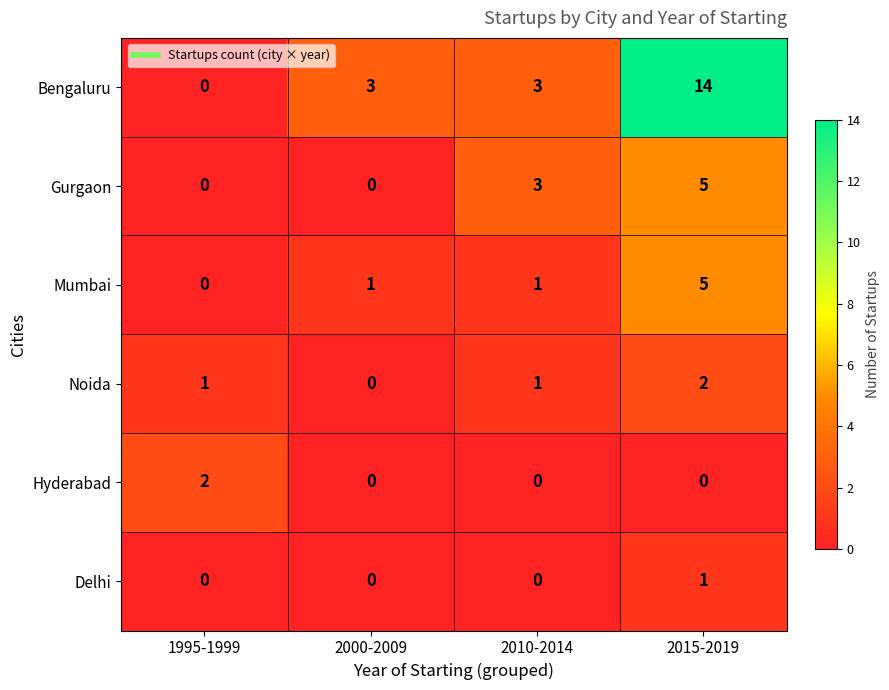

Which category has the highest value across all series?

2015-2019